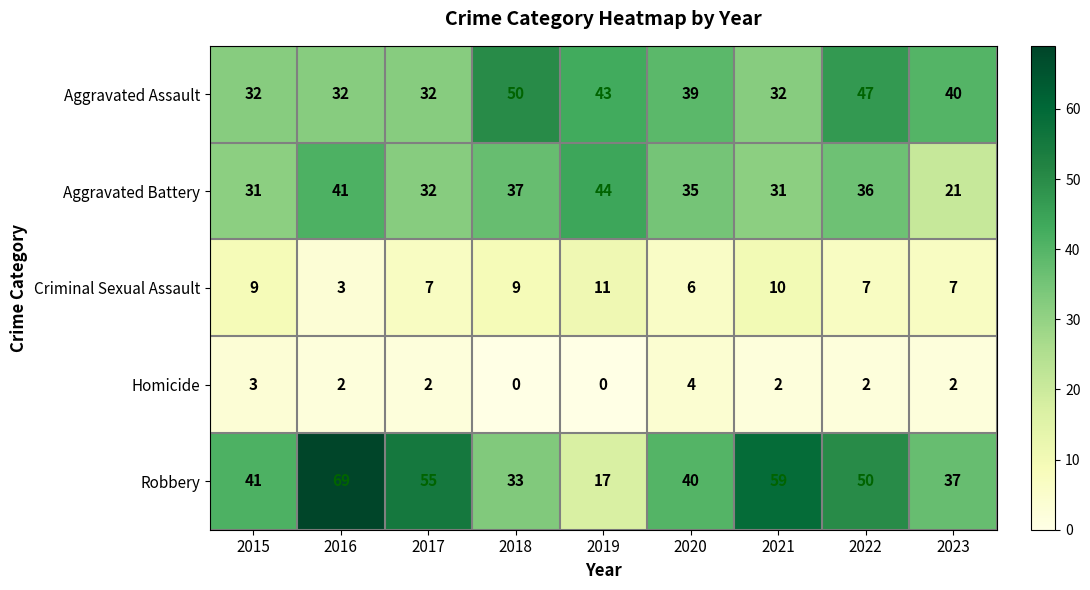

What is the maximum value for Aggravated Assault?

50